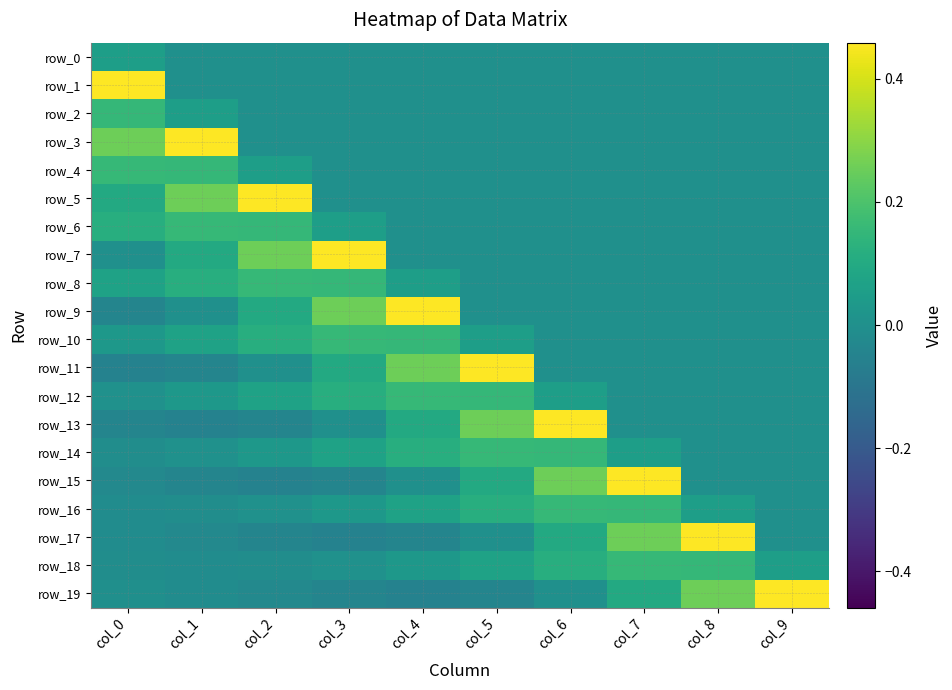

Reading left to right, extract all data points from this chart.

row_0: col_0=0.1	col_1=0.0	col_2=0.0	col_3=0.0	col_4=0.0	col_5=0.0	col_6=0.0	col_7=0.0	col_8=0.0	col_9=0.0
row_1: col_0=0.5	col_1=0.0	col_2=0.0	col_3=0.0	col_4=0.0	col_5=0.0	col_6=0.0	col_7=0.0	col_8=0.0	col_9=0.0
row_2: col_0=0.2	col_1=0.1	col_2=0.0	col_3=0.0	col_4=0.0	col_5=0.0	col_6=0.0	col_7=0.0	col_8=0.0	col_9=0.0
row_3: col_0=0.3	col_1=0.5	col_2=0.0	col_3=0.0	col_4=0.0	col_5=0.0	col_6=0.0	col_7=0.0	col_8=0.0	col_9=0.0
row_4: col_0=0.2	col_1=0.2	col_2=0.1	col_3=0.0	col_4=0.0	col_5=0.0	col_6=0.0	col_7=0.0	col_8=0.0	col_9=0.0
row_5: col_0=0.1	col_1=0.3	col_2=0.5	col_3=0.0	col_4=0.0	col_5=0.0	col_6=0.0	col_7=0.0	col_8=0.0	col_9=0.0
row_6: col_0=0.1	col_1=0.2	col_2=0.2	col_3=0.1	col_4=0.0	col_5=0.0	col_6=0.0	col_7=0.0	col_8=0.0	col_9=0.0
row_7: col_0=0.0	col_1=0.1	col_2=0.3	col_3=0.5	col_4=0.0	col_5=0.0	col_6=0.0	col_7=0.0	col_8=0.0	col_9=0.0
row_8: col_0=0.1	col_1=0.1	col_2=0.2	col_3=0.2	col_4=0.1	col_5=0.0	col_6=0.0	col_7=0.0	col_8=0.0	col_9=0.0
row_9: col_0=-0.0	col_1=0.0	col_2=0.1	col_3=0.3	col_4=0.5	col_5=0.0	col_6=0.0	col_7=0.0	col_8=0.0	col_9=0.0
row_10: col_0=0.0	col_1=0.1	col_2=0.1	col_3=0.2	col_4=0.2	col_5=0.1	col_6=0.0	col_7=0.0	col_8=0.0	col_9=0.0
row_11: col_0=-0.1	col_1=-0.0	col_2=0.0	col_3=0.1	col_4=0.3	col_5=0.5	col_6=0.0	col_7=0.0	col_8=0.0	col_9=0.0
row_12: col_0=0.0	col_1=0.0	col_2=0.1	col_3=0.1	col_4=0.2	col_5=0.2	col_6=0.1	col_7=0.0	col_8=0.0	col_9=0.0
row_13: col_0=-0.0	col_1=-0.1	col_2=-0.0	col_3=0.0	col_4=0.1	col_5=0.3	col_6=0.5	col_7=0.0	col_8=0.0	col_9=0.0
row_14: col_0=-0.0	col_1=0.0	col_2=0.0	col_3=0.1	col_4=0.1	col_5=0.2	col_6=0.2	col_7=0.1	col_8=0.0	col_9=0.0
row_15: col_0=-0.0	col_1=-0.0	col_2=-0.1	col_3=-0.0	col_4=0.0	col_5=0.1	col_6=0.3	col_7=0.5	col_8=0.0	col_9=0.0
row_16: col_0=-0.0	col_1=-0.0	col_2=0.0	col_3=0.0	col_4=0.1	col_5=0.1	col_6=0.2	col_7=0.2	col_8=0.1	col_9=0.0
row_17: col_0=-0.0	col_1=-0.0	col_2=-0.0	col_3=-0.1	col_4=-0.0	col_5=0.0	col_6=0.1	col_7=0.3	col_8=0.5	col_9=0.0
row_18: col_0=-0.0	col_1=-0.0	col_2=-0.0	col_3=0.0	col_4=0.0	col_5=0.1	col_6=0.1	col_7=0.2	col_8=0.2	col_9=0.1
row_19: col_0=-0.0	col_1=-0.0	col_2=-0.0	col_3=-0.0	col_4=-0.1	col_5=-0.0	col_6=0.0	col_7=0.1	col_8=0.3	col_9=0.5